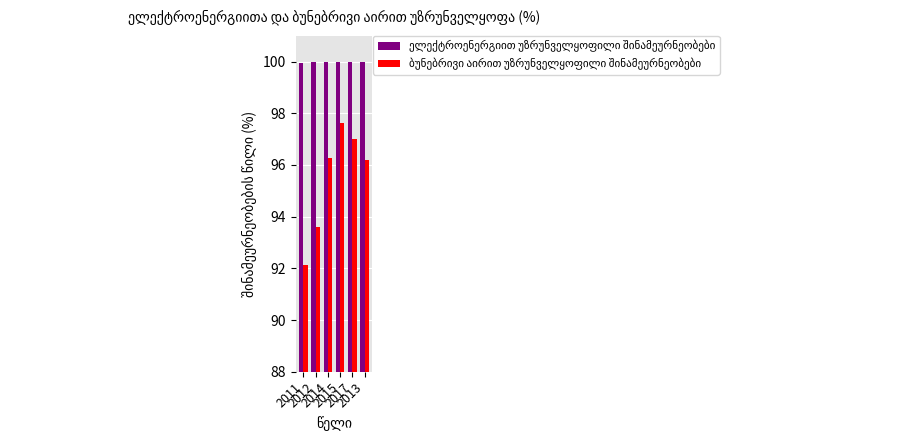

What is the greatest value displayed?

100.0